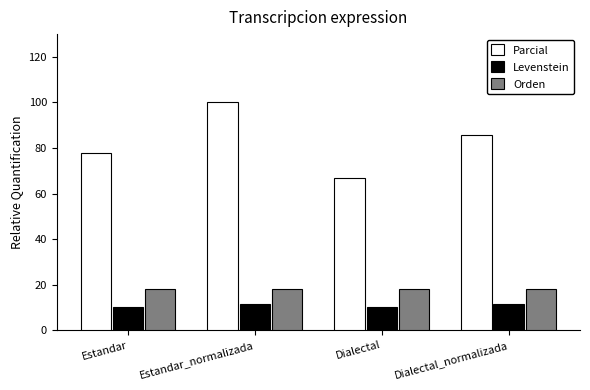

At which category is the sum across all series the highest?

Estandar_normalizada